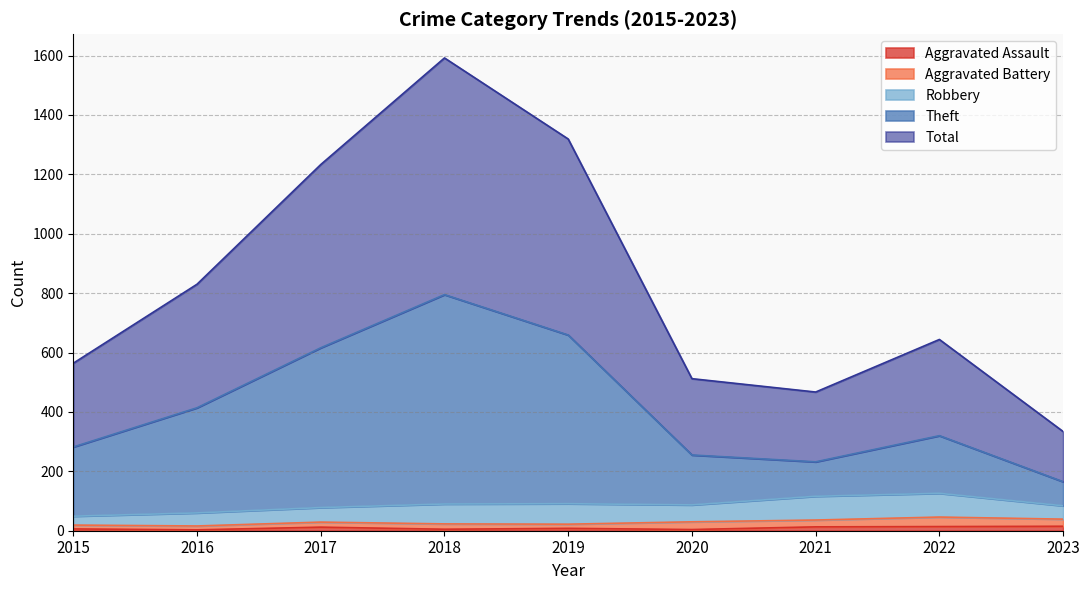

Does the chart display data point markers on the line(s)?

No